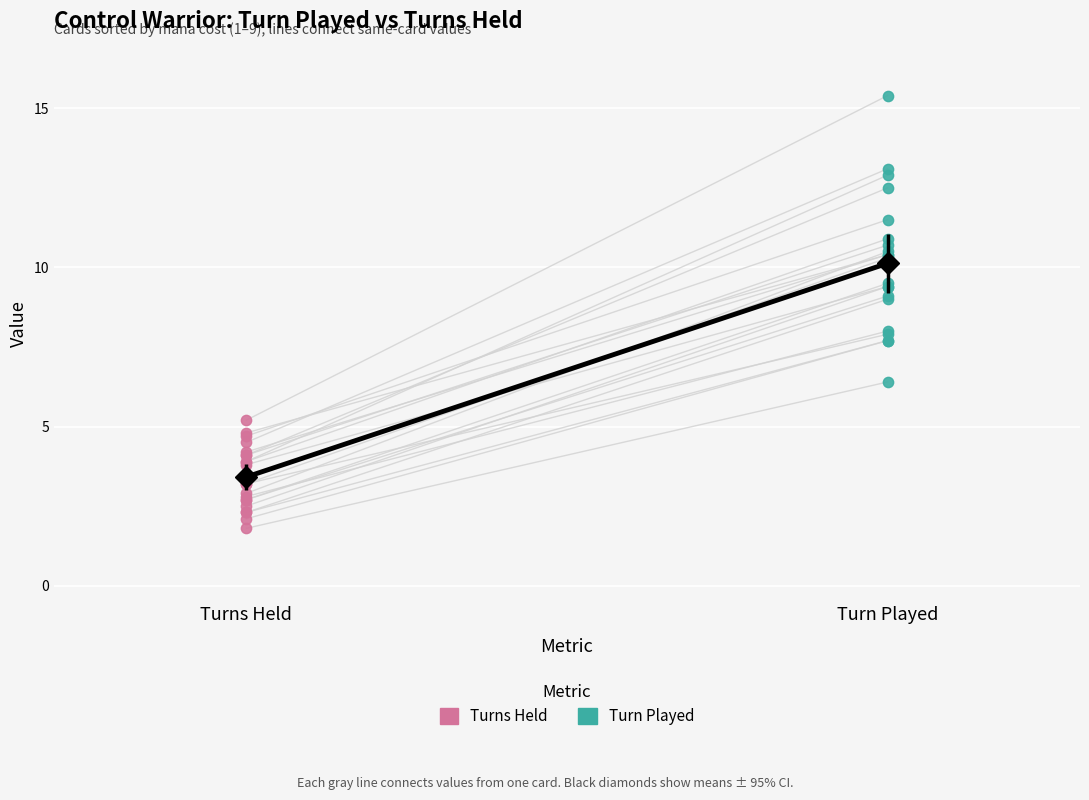

Which series contains the lowest Y value?

Turns Held